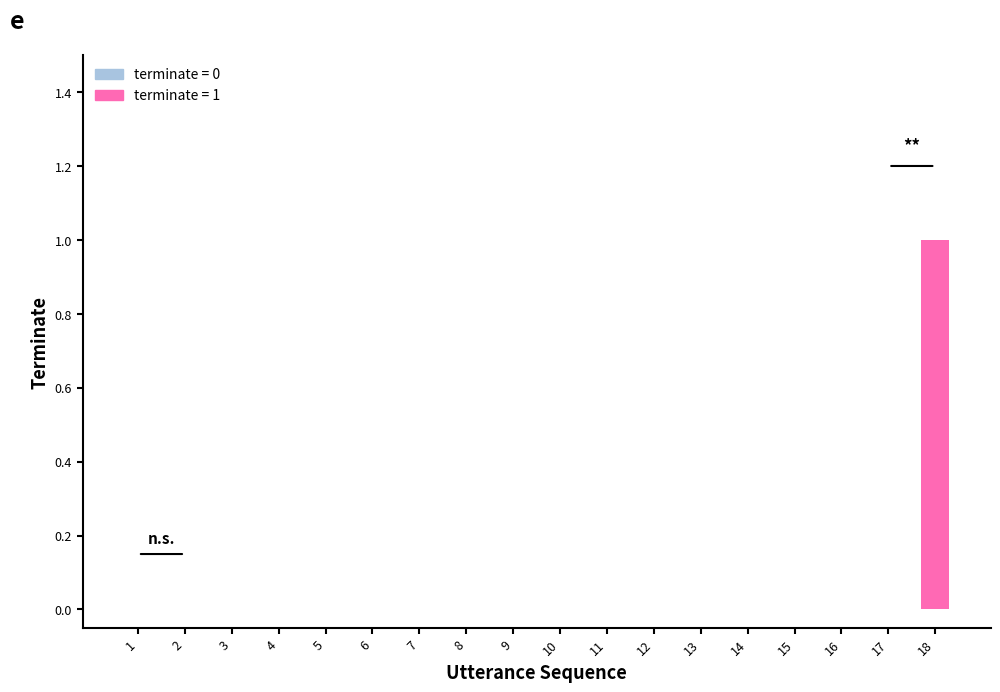

Rank the categories by value from lowest to highest.

1, 2, 3, 4, 5, 6, 7, 8, 9, 10, 11, 12, 13, 14, 15, 16, 17, 18